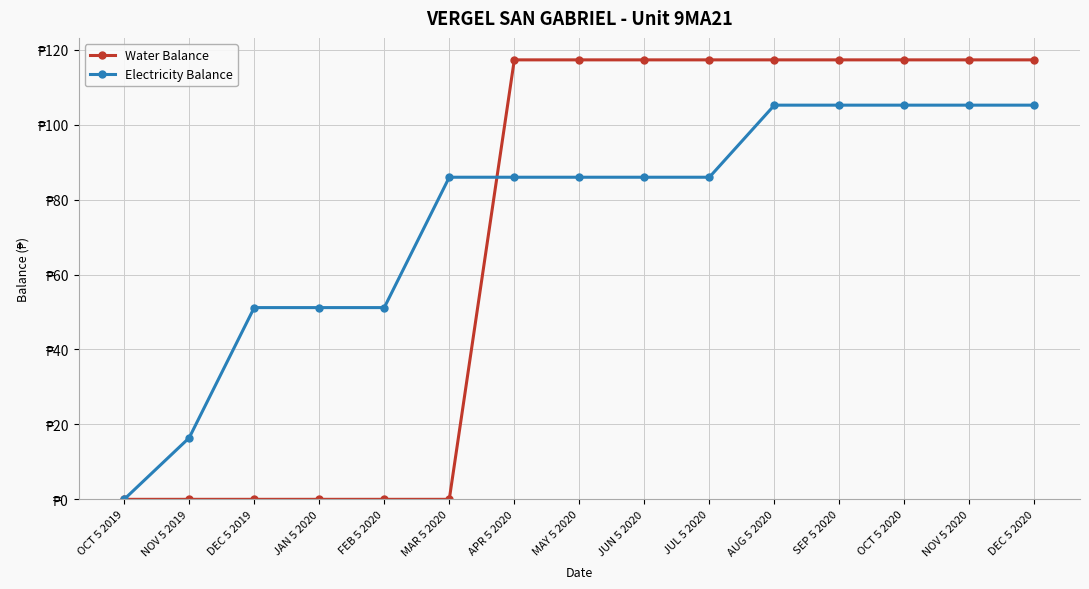

Does the chart have visible grid lines?

Yes